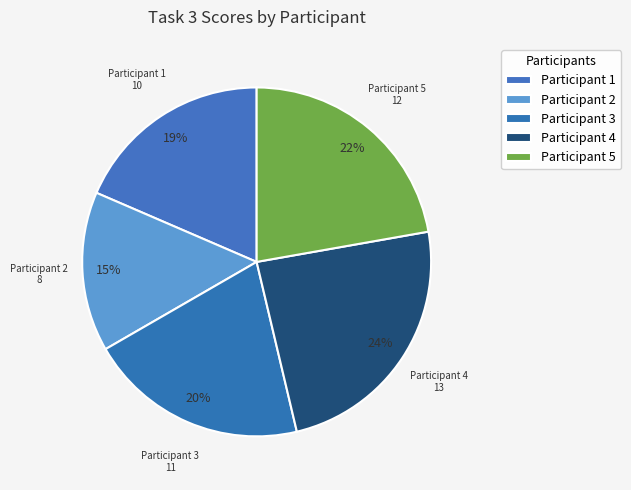

Does any single category account for the majority?

No